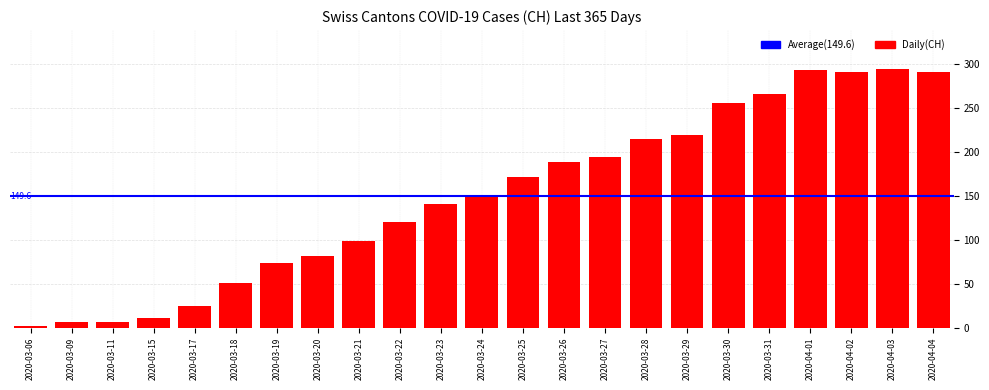

What position from the right is 2020-03-06?

23